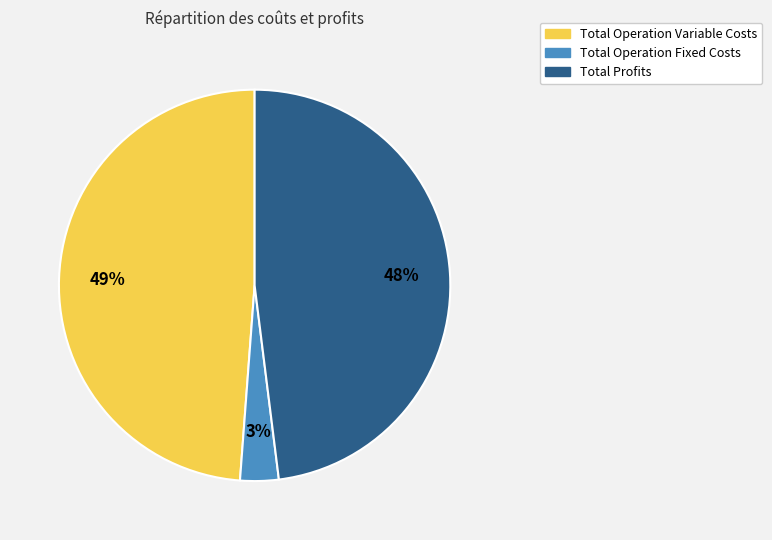

Is there any slice that represents more than half of the pie?

No